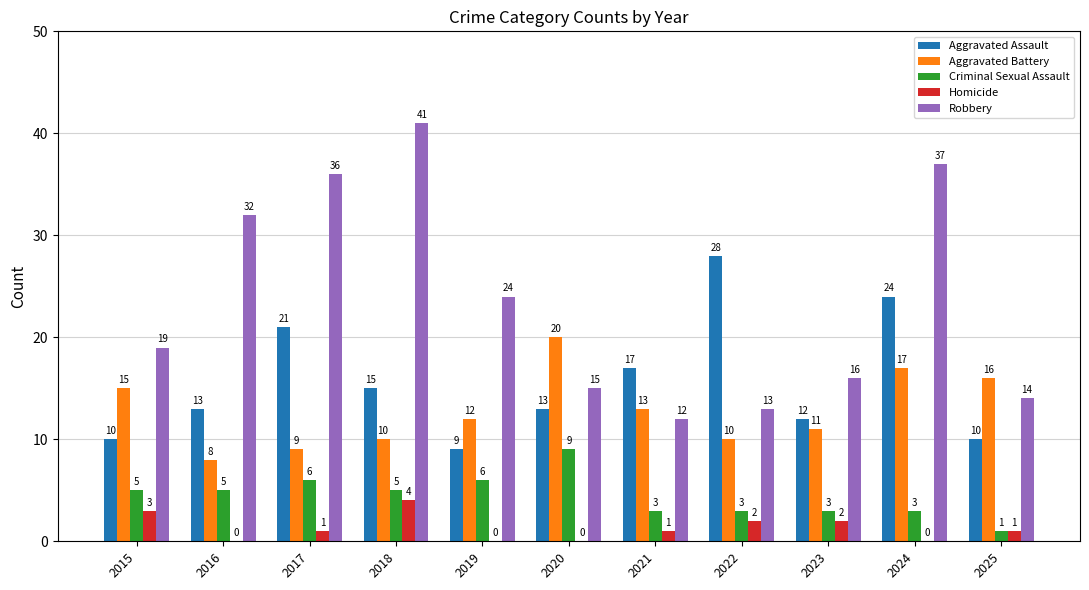

At which category is the sum across all series the highest?

2024